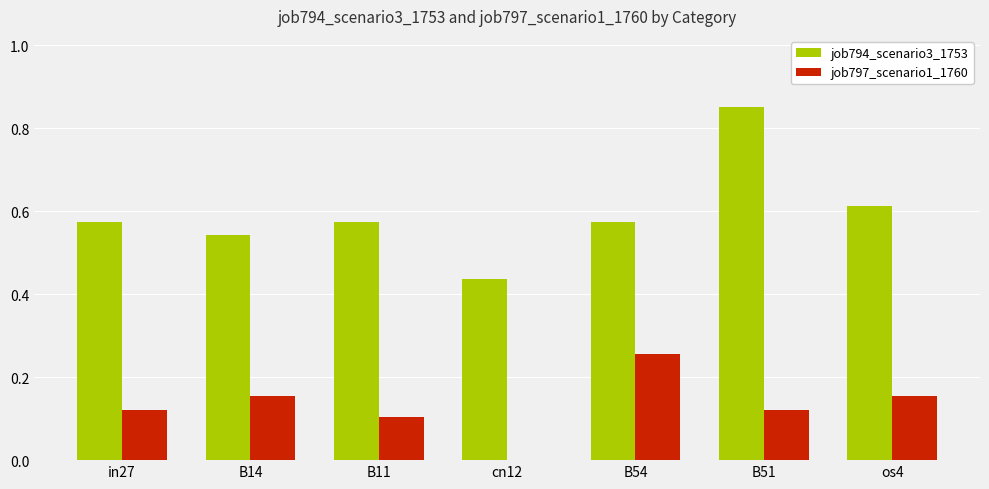

Count the number of categories in the chart.

7